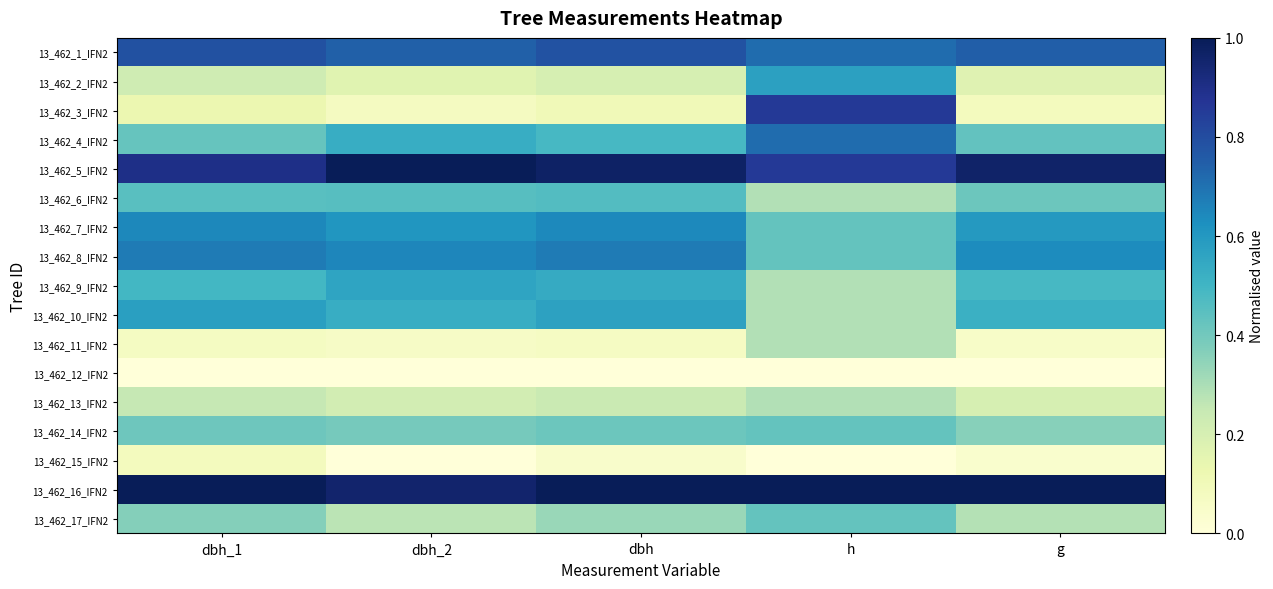

Reading left to right, transcribe all the data shown in this chart.

13_462_1_IFN2: dbh_1=0.8	dbh_2=0.7	dbh=0.8	h=0.7	g=0.7
13_462_2_IFN2: dbh_1=0.2	dbh_2=0.2	dbh=0.2	h=0.6	g=0.2
13_462_3_IFN2: dbh_1=0.1	dbh_2=0.1	dbh=0.1	h=0.9	g=0.1
13_462_4_IFN2: dbh_1=0.4	dbh_2=0.5	dbh=0.5	h=0.7	g=0.4
13_462_5_IFN2: dbh_1=0.9	dbh_2=1.0	dbh=1.0	h=0.9	g=1.0
13_462_6_IFN2: dbh_1=0.5	dbh_2=0.5	dbh=0.5	h=0.3	g=0.4
13_462_7_IFN2: dbh_1=0.6	dbh_2=0.6	dbh=0.6	h=0.4	g=0.6
13_462_8_IFN2: dbh_1=0.7	dbh_2=0.7	dbh=0.7	h=0.4	g=0.6
13_462_9_IFN2: dbh_1=0.5	dbh_2=0.6	dbh=0.5	h=0.3	g=0.5
13_462_10_IFN2: dbh_1=0.6	dbh_2=0.5	dbh=0.6	h=0.3	g=0.5
13_462_11_IFN2: dbh_1=0.1	dbh_2=0.1	dbh=0.1	h=0.3	g=0.1
13_462_12_IFN2: dbh_1=0.0	dbh_2=0.0	dbh=0.0	h=0.0	g=0.0
13_462_13_IFN2: dbh_1=0.3	dbh_2=0.2	dbh=0.2	h=0.3	g=0.2
13_462_14_IFN2: dbh_1=0.4	dbh_2=0.4	dbh=0.4	h=0.4	g=0.4
13_462_15_IFN2: dbh_1=0.1	dbh_2=0.0	dbh=0.0	h=0.0	g=0.0
13_462_16_IFN2: dbh_1=1.0	dbh_2=1.0	dbh=1.0	h=1.0	g=1.0
13_462_17_IFN2: dbh_1=0.4	dbh_2=0.3	dbh=0.3	h=0.4	g=0.3